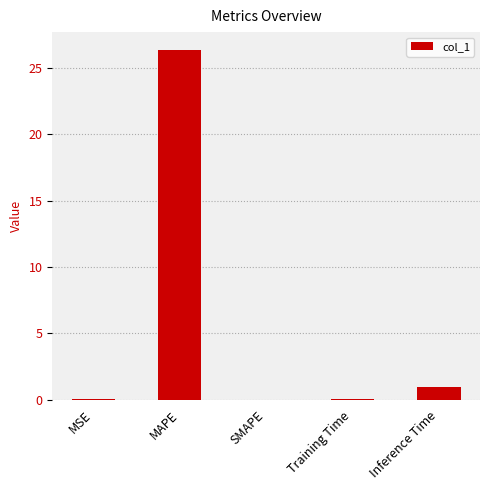

What is the sum of all values?

27.4